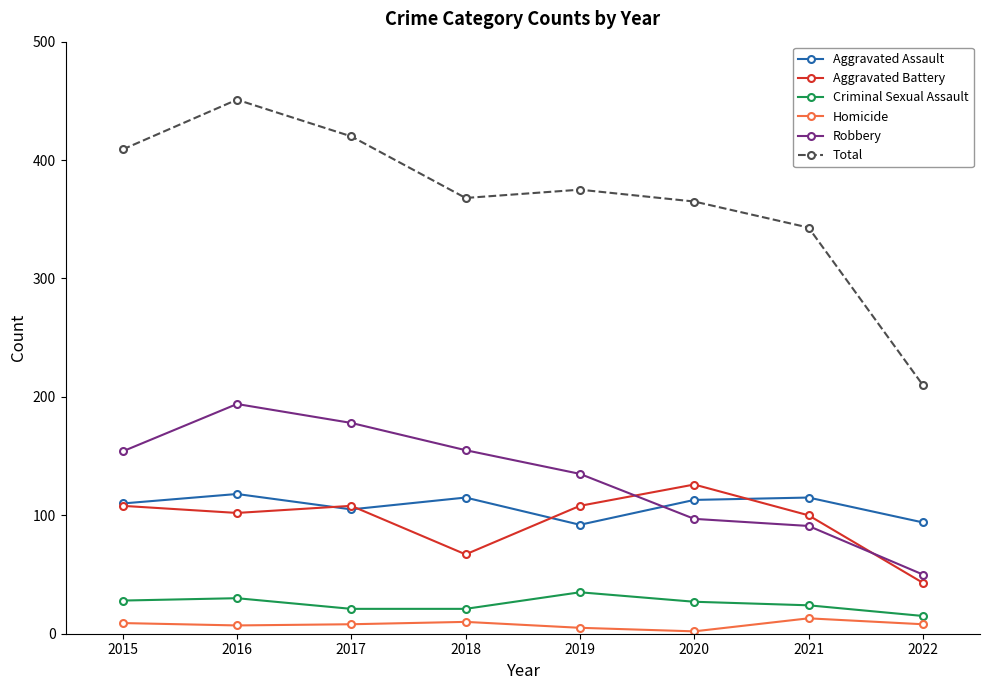

What are all the series names shown in the legend?

Aggravated Assault, Aggravated Battery, Criminal Sexual Assault, Homicide, Robbery, Total